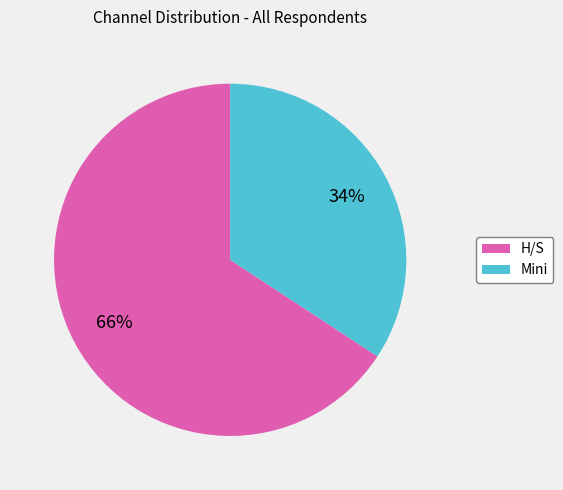

What percentage is the H/S slice, to the nearest percent?

66%